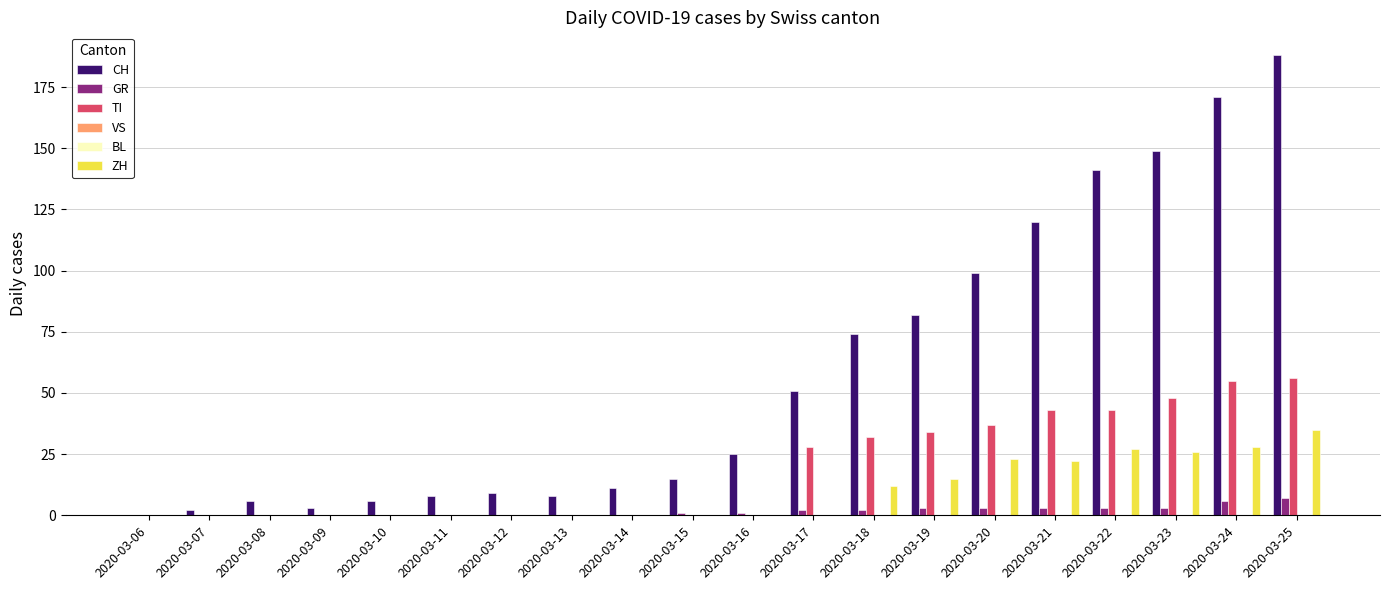

Rank the series by their maximum value, from lowest to highest.

VS, BL, GR, ZH, TI, CH